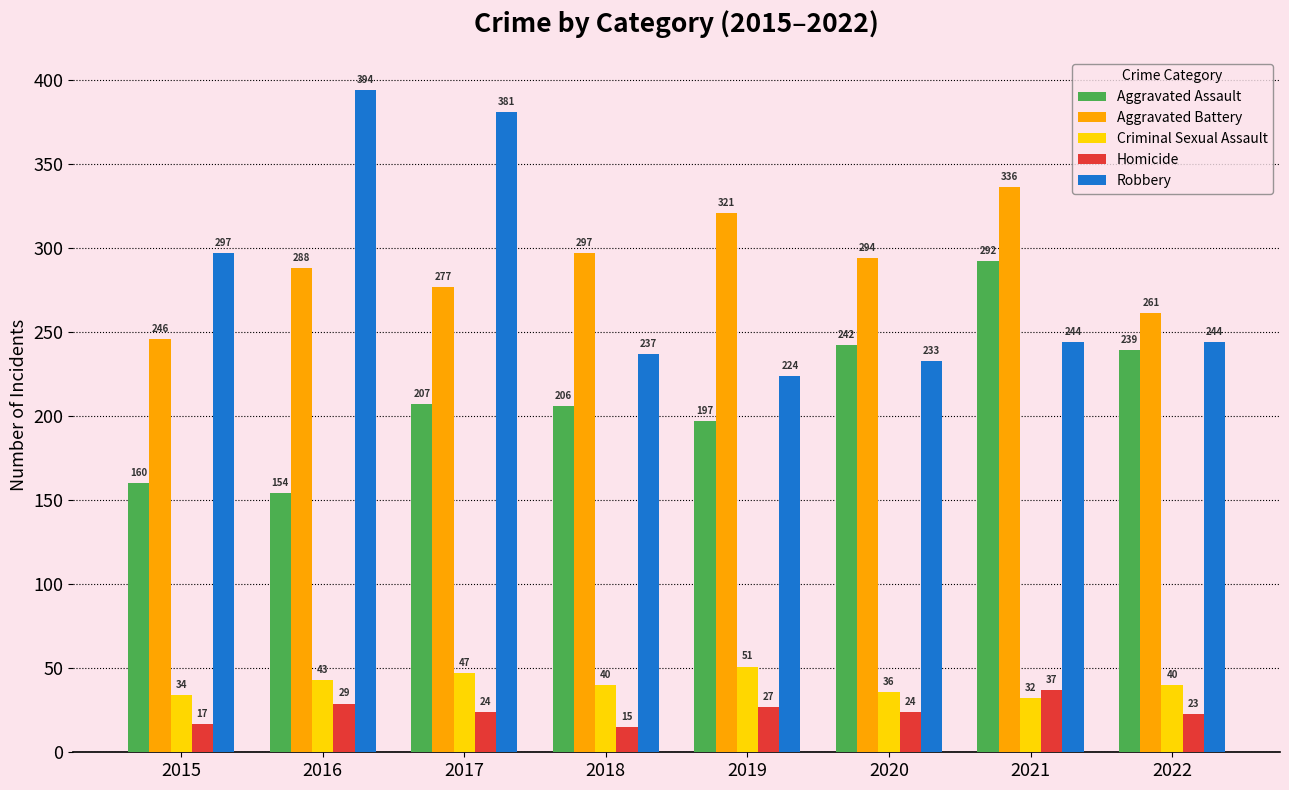

What is the highest value of the Aggravated Assault series?

292